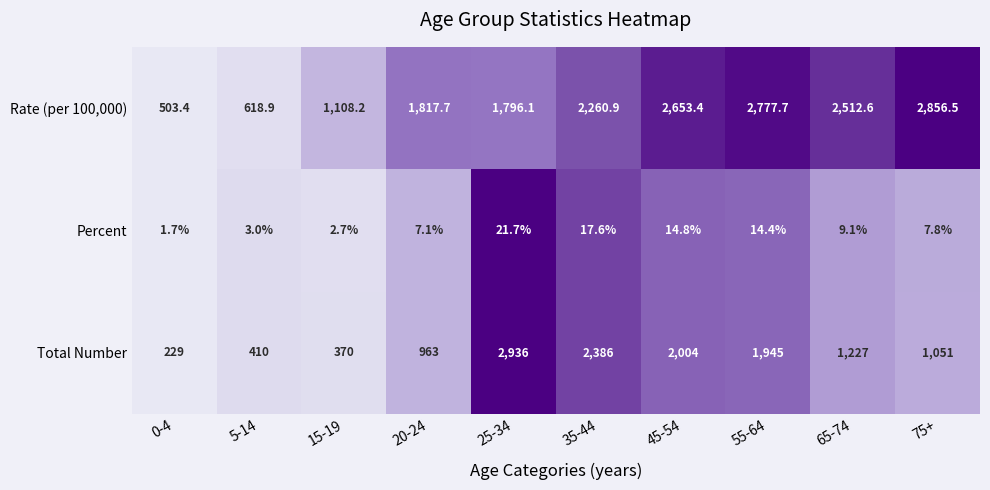

What is the average value of the Total Number series?

1352.1